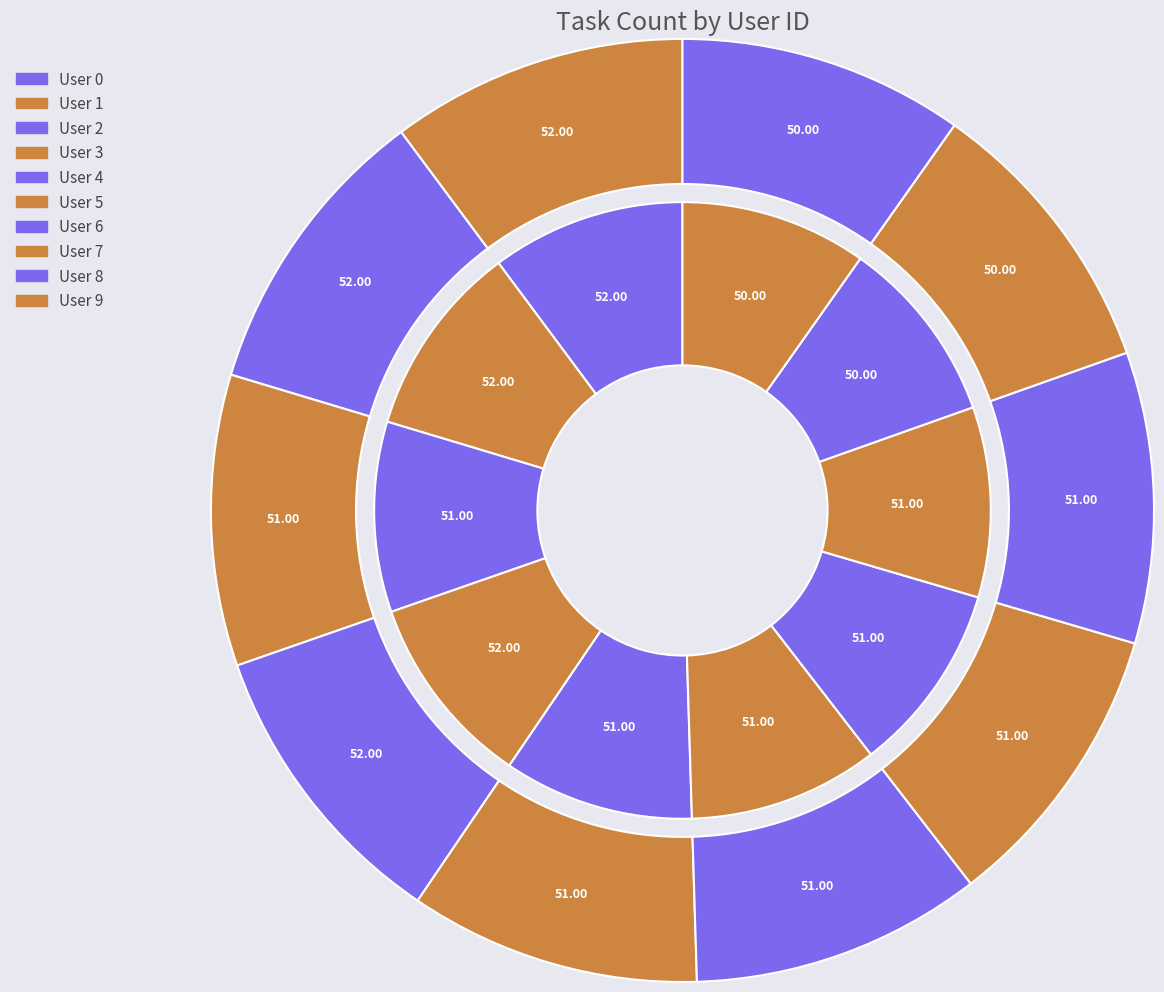

To the nearest percent, what is the average slice percentage?

10%